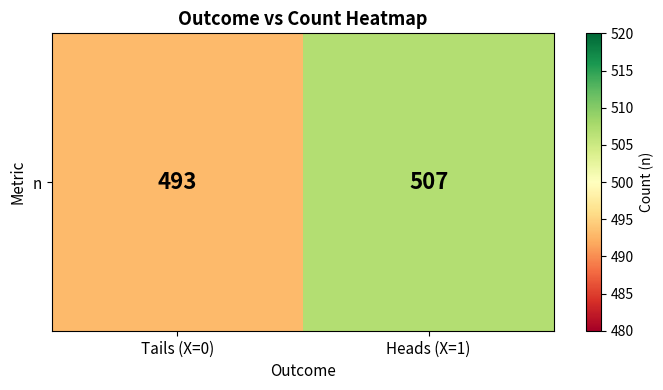

Approximately how many times larger is the value at Heads (X=1) compared to Tails (X=0)?

1.0